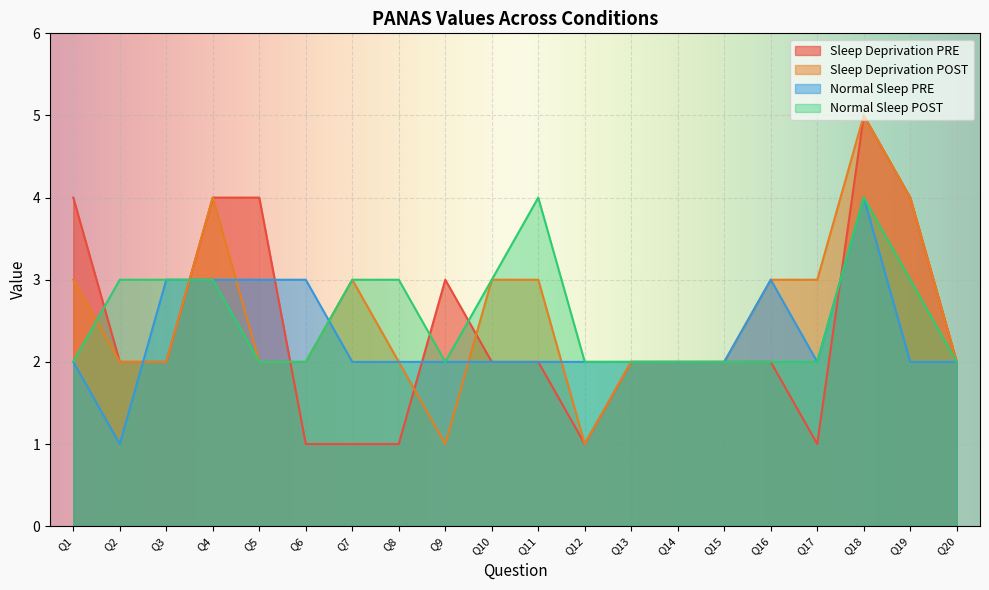

How many data points in Normal Sleep PRE are above 2?

6